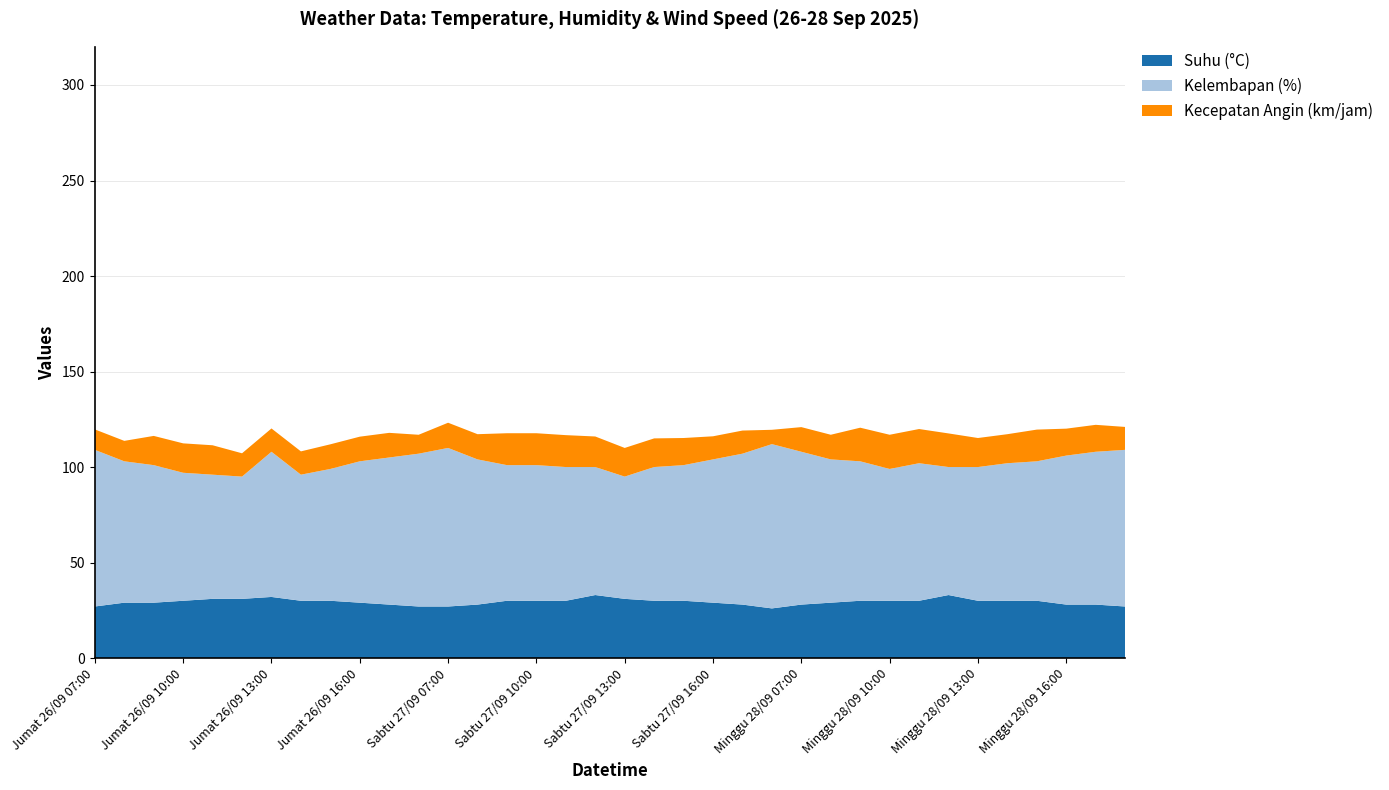

Reading left to right, transcribe all the data shown in this chart.

Suhu (°C): Jumat 26/09 07:00=27.0	Jumat 26/09 08:00=29.0	Jumat 26/09 09:00=29.0	Jumat 26/09 10:00=30.0	Jumat 26/09 11:00=31.0	Jumat 26/09 12:00=31.0	Jumat 26/09 13:00=32.0	Jumat 26/09 14:00=30.0	Jumat 26/09 15:00=30.0	Jumat 26/09 16:00=29.0	Jumat 26/09 17:00=28.0	Jumat 26/09 18:00=27.0	Sabtu 27/09 07:00=27.0	Sabtu 27/09 08:00=28.0	Sabtu 27/09 09:00=30.0	Sabtu 27/09 10:00=30.0	Sabtu 27/09 11:00=30.0	Sabtu 27/09 12:00=33.0	Sabtu 27/09 13:00=31.0	Sabtu 27/09 14:00=30.0	Sabtu 27/09 15:00=30.0	Sabtu 27/09 16:00=29.0	Sabtu 27/09 17:00=28.0	Sabtu 27/09 18:00=26.0	Minggu 28/09 07:00=28.0	Minggu 28/09 08:00=29.0	Minggu 28/09 09:00=30.0	Minggu 28/09 10:00=30.0	Minggu 28/09 11:00=30.0	Minggu 28/09 12:00=33.0	Minggu 28/09 13:00=30.0	Minggu 28/09 14:00=30.0	Minggu 28/09 15:00=30.0	Minggu 28/09 16:00=28.0	Minggu 28/09 17:00=28.0	Minggu 28/09 18:00=27.0
Kelembapan (%): Jumat 26/09 07:00=82.0	Jumat 26/09 08:00=74.0	Jumat 26/09 09:00=72.0	Jumat 26/09 10:00=67.0	Jumat 26/09 11:00=65.0	Jumat 26/09 12:00=64.0	Jumat 26/09 13:00=76.0	Jumat 26/09 14:00=66.0	Jumat 26/09 15:00=69.0	Jumat 26/09 16:00=74.0	Jumat 26/09 17:00=77.0	Jumat 26/09 18:00=80.0	Sabtu 27/09 07:00=83.0	Sabtu 27/09 08:00=76.0	Sabtu 27/09 09:00=71.0	Sabtu 27/09 10:00=71.0	Sabtu 27/09 11:00=70.0	Sabtu 27/09 12:00=67.0	Sabtu 27/09 13:00=64.0	Sabtu 27/09 14:00=70.0	Sabtu 27/09 15:00=71.0	Sabtu 27/09 16:00=75.0	Sabtu 27/09 17:00=79.0	Sabtu 27/09 18:00=86.0	Minggu 28/09 07:00=80.0	Minggu 28/09 08:00=75.0	Minggu 28/09 09:00=73.0	Minggu 28/09 10:00=69.0	Minggu 28/09 11:00=72.0	Minggu 28/09 12:00=67.0	Minggu 28/09 13:00=70.0	Minggu 28/09 14:00=72.0	Minggu 28/09 15:00=73.0	Minggu 28/09 16:00=78.0	Minggu 28/09 17:00=80.0	Minggu 28/09 18:00=82.0
Kecepatan Angin (km/jam): Jumat 26/09 07:00=10.7	Jumat 26/09 08:00=10.7	Jumat 26/09 09:00=15.3	Jumat 26/09 10:00=15.4	Jumat 26/09 11:00=15.4	Jumat 26/09 12:00=12.2	Jumat 26/09 13:00=12.2	Jumat 26/09 14:00=12.2	Jumat 26/09 15:00=12.9	Jumat 26/09 16:00=12.9	Jumat 26/09 17:00=12.9	Jumat 26/09 18:00=9.9	Sabtu 27/09 07:00=13.2	Sabtu 27/09 08:00=13.2	Sabtu 27/09 09:00=16.7	Sabtu 27/09 10:00=16.7	Sabtu 27/09 11:00=16.7	Sabtu 27/09 12:00=16.0	Sabtu 27/09 13:00=15.0	Sabtu 27/09 14:00=15.0	Sabtu 27/09 15:00=14.2	Sabtu 27/09 16:00=12.1	Sabtu 27/09 17:00=12.1	Sabtu 27/09 18:00=7.5	Minggu 28/09 07:00=12.9	Minggu 28/09 08:00=12.9	Minggu 28/09 09:00=17.6	Minggu 28/09 10:00=17.9	Minggu 28/09 11:00=17.9	Minggu 28/09 12:00=17.6	Minggu 28/09 13:00=15.2	Minggu 28/09 14:00=15.2	Minggu 28/09 15:00=16.6	Minggu 28/09 16:00=14.1	Minggu 28/09 17:00=14.1	Minggu 28/09 18:00=12.0